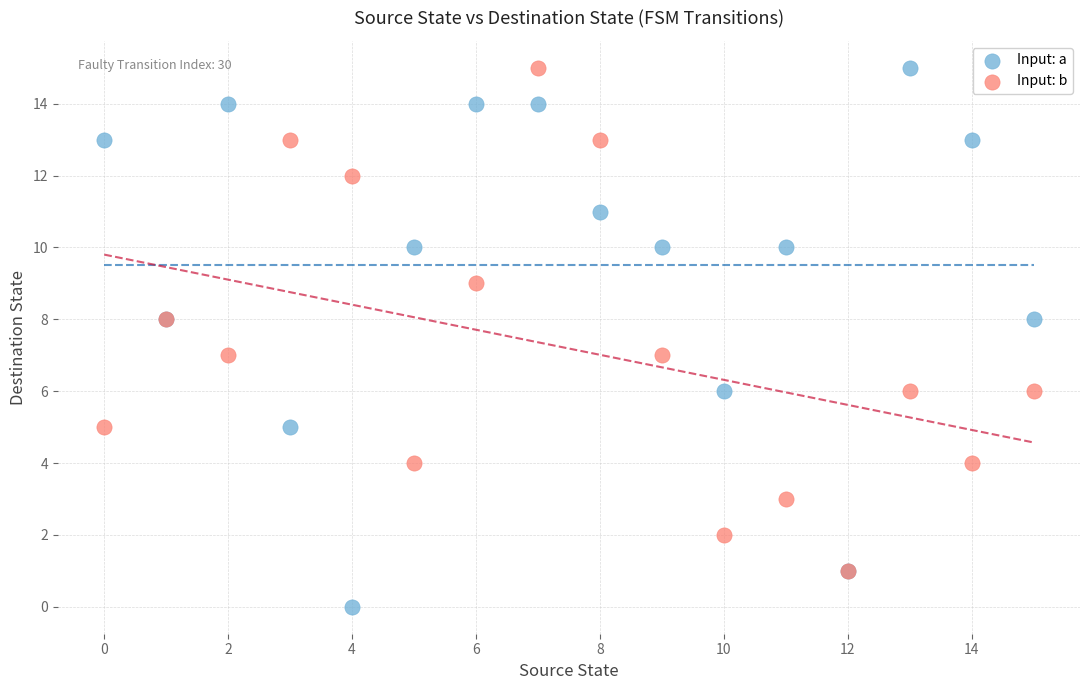

Which series has the largest Y range (max minus min)?

Input: a